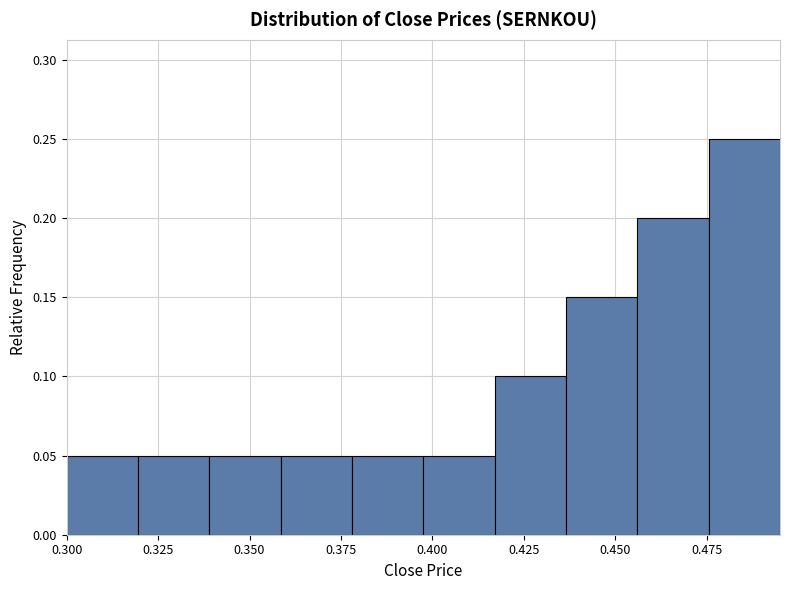

Read against the x-axis, roughly where is the centre of the tallest bar?

0.485